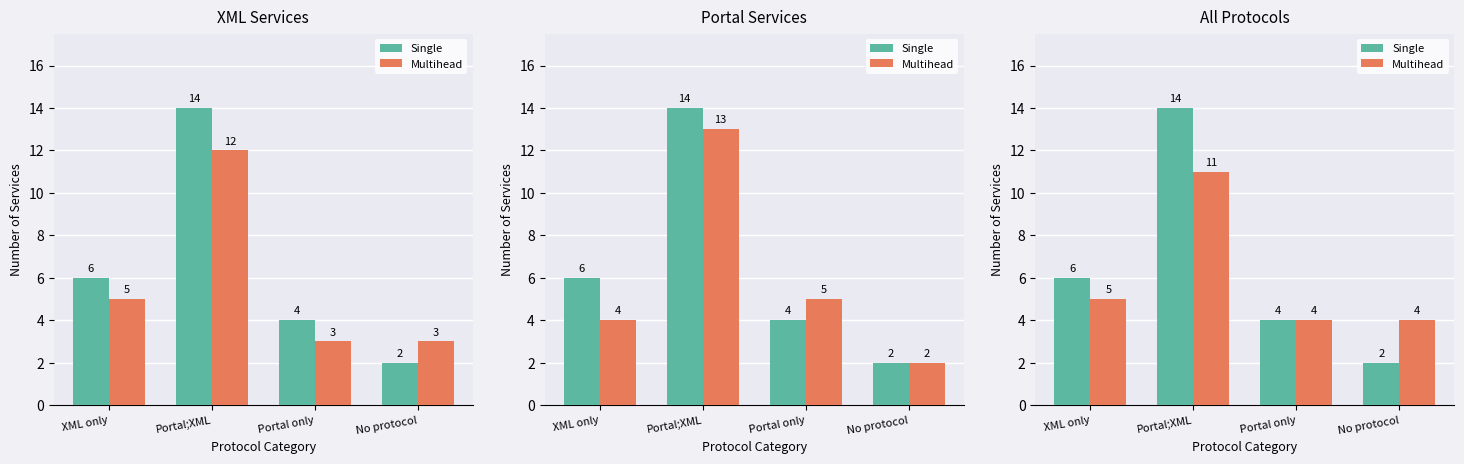

At how many categories does at least one series exceed 3?

4